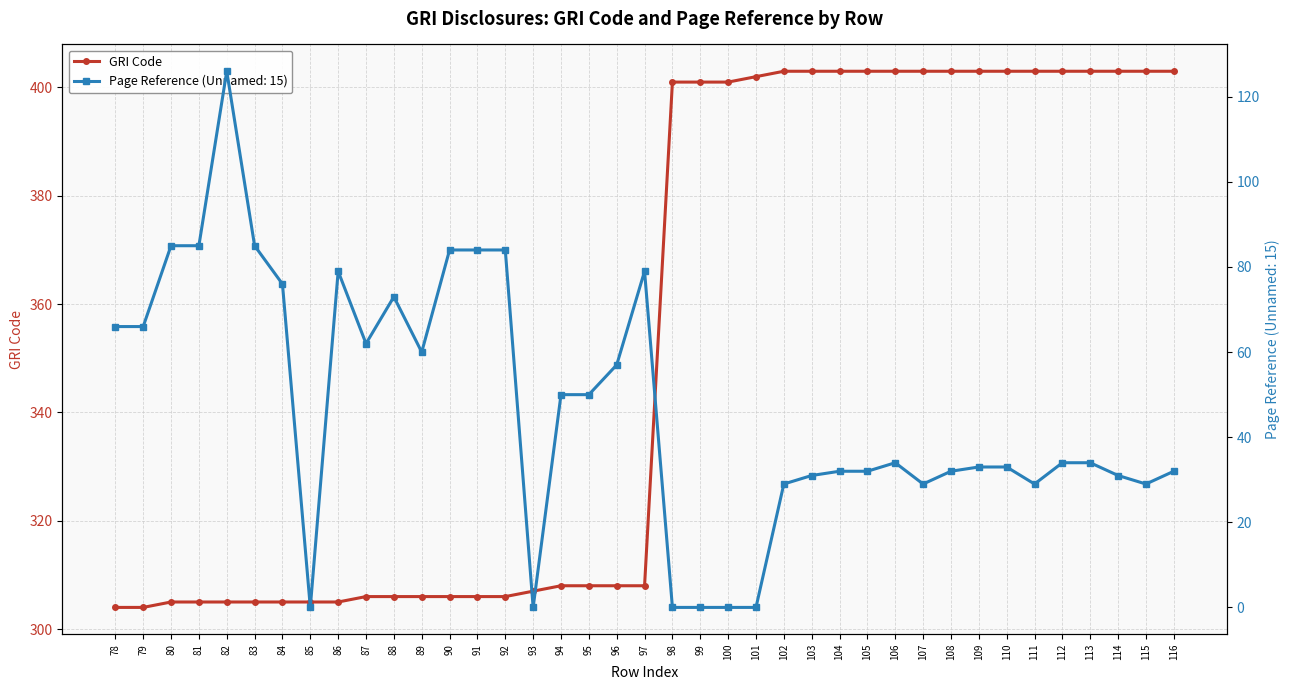

What is the value of the GRI Code point at the 35th from the left?

403